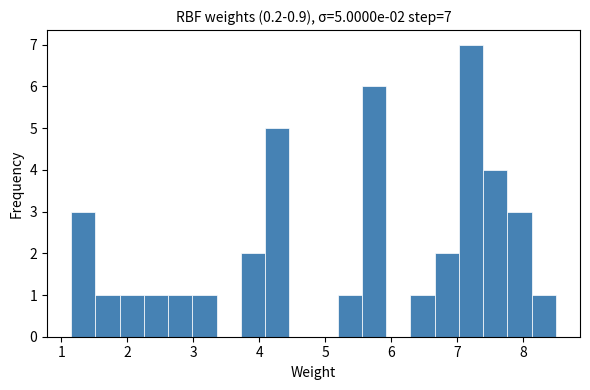

Read against the x-axis, roughly where is the centre of the tallest bar?

7.2